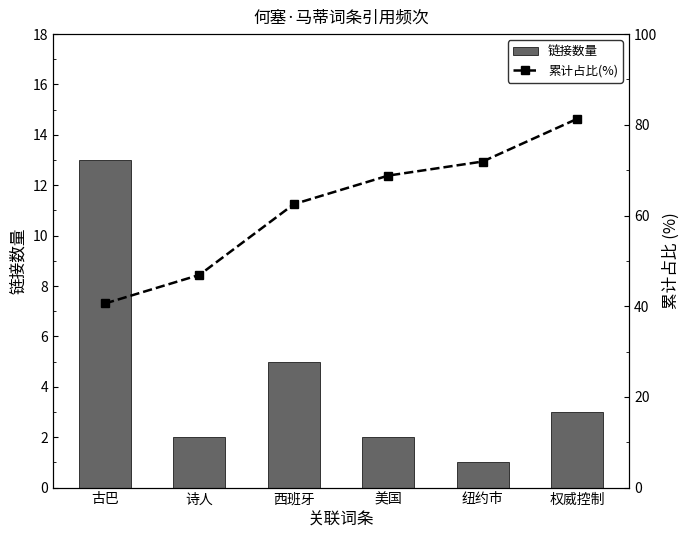

What is the label of the 2nd bar from the left?

诗人